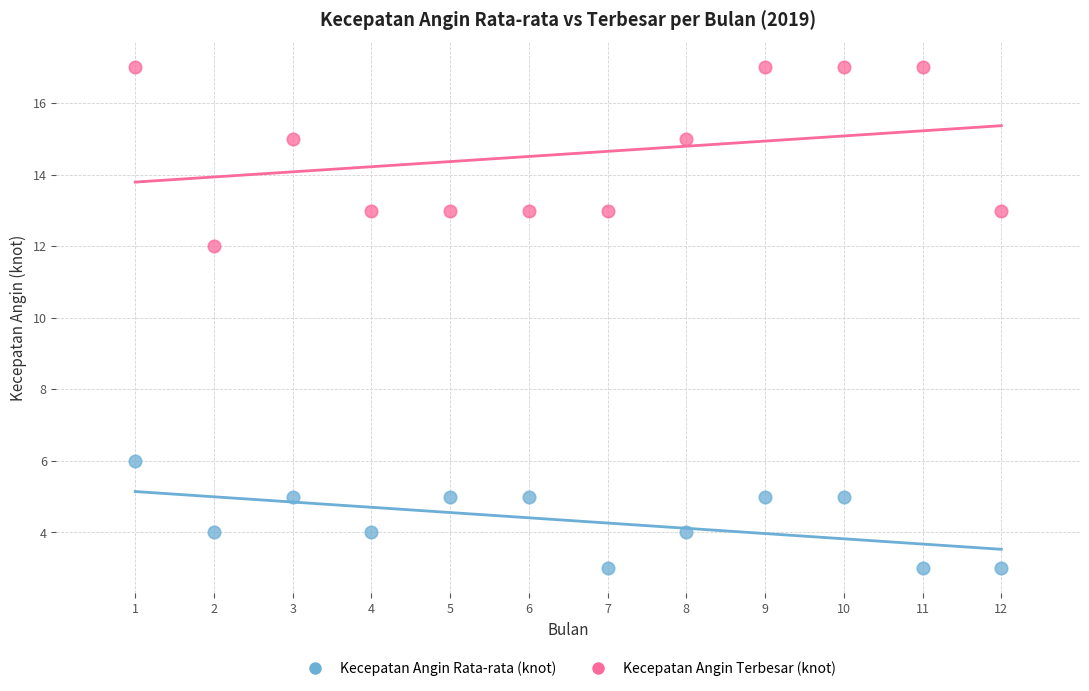

Which series has the largest Y range (max minus min)?

Kecepatan Angin Terbesar (knot)